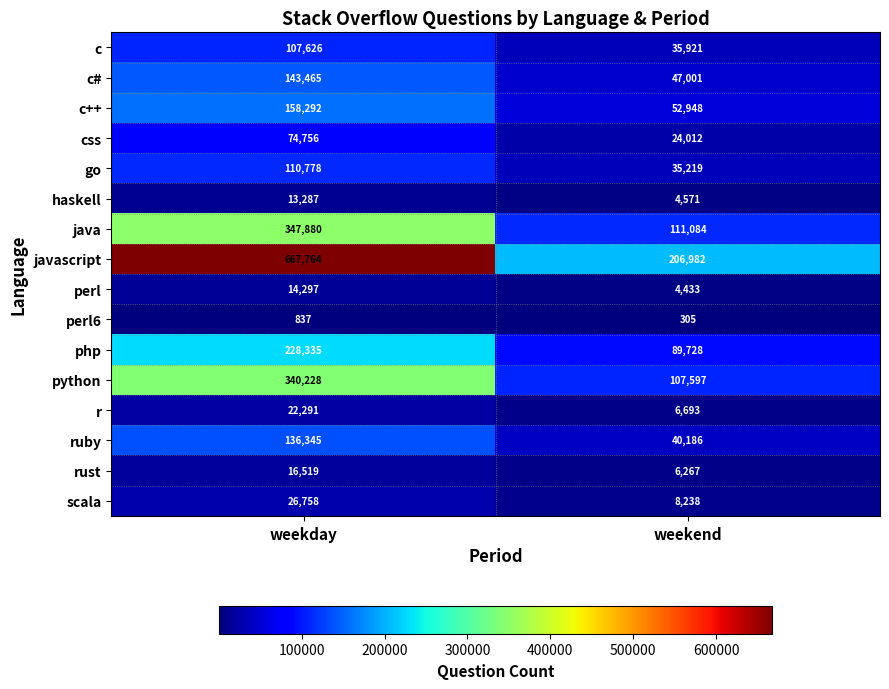

Which series has the widest spread of values?

javascript